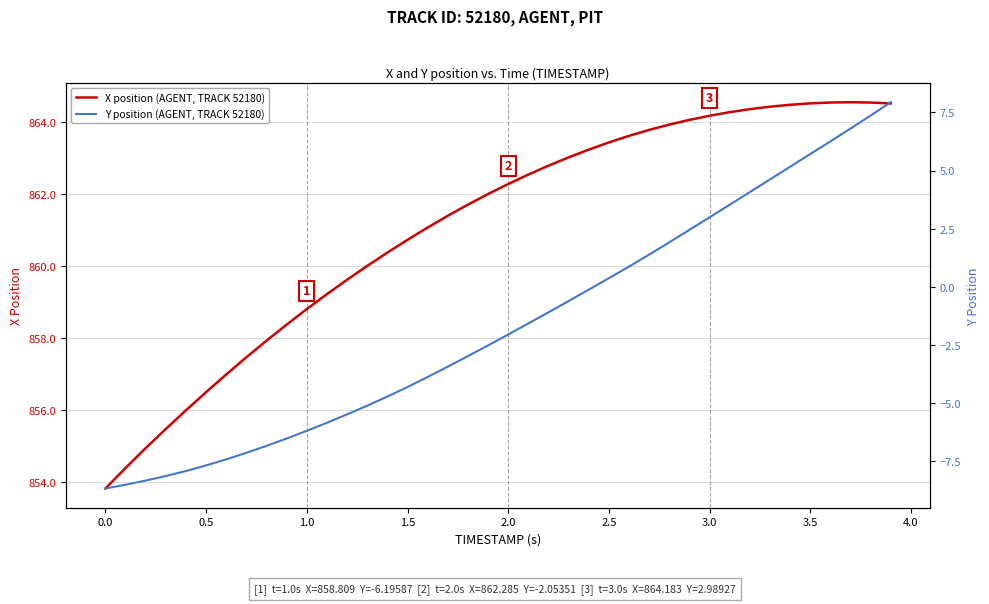

True or false: Y position (AGENT, TRACK 52180) and X position (AGENT, TRACK 52180) cross at least once.

False